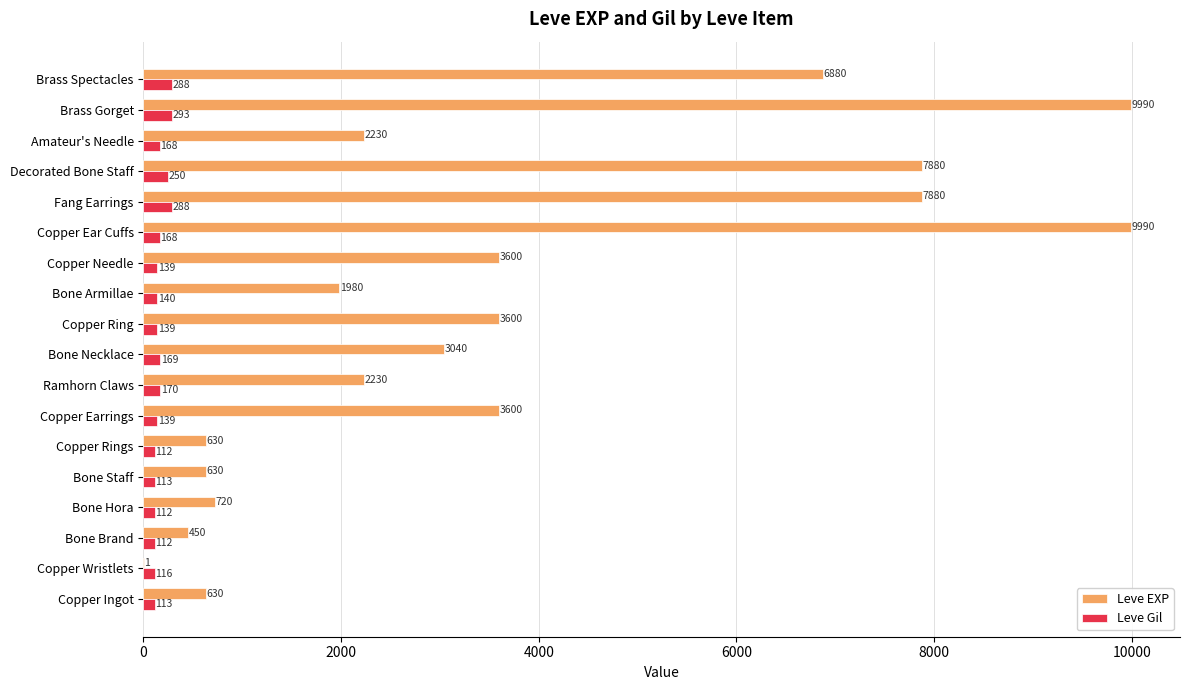

What is the greatest value displayed?

9990